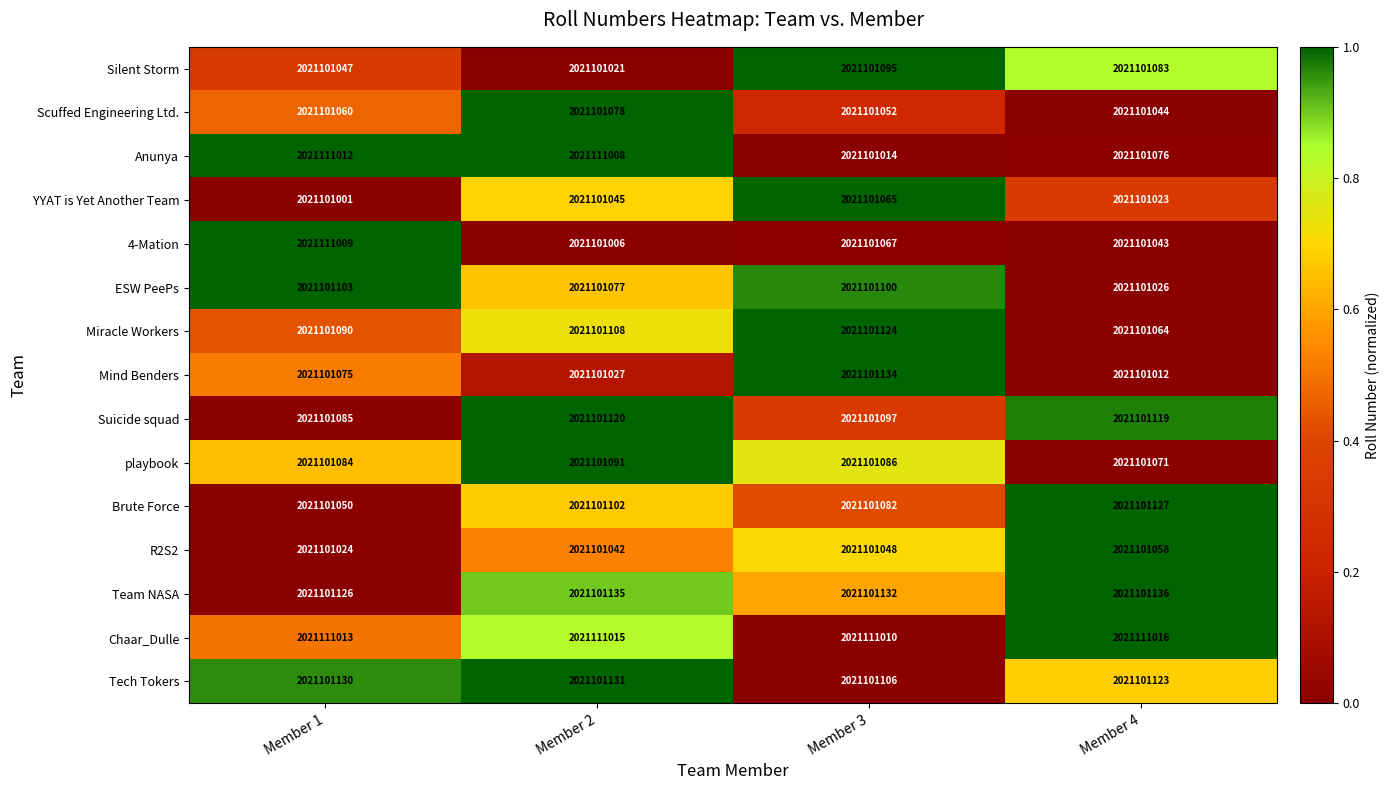

Which series changed the most between Member 2 and Member 3?

Anunya